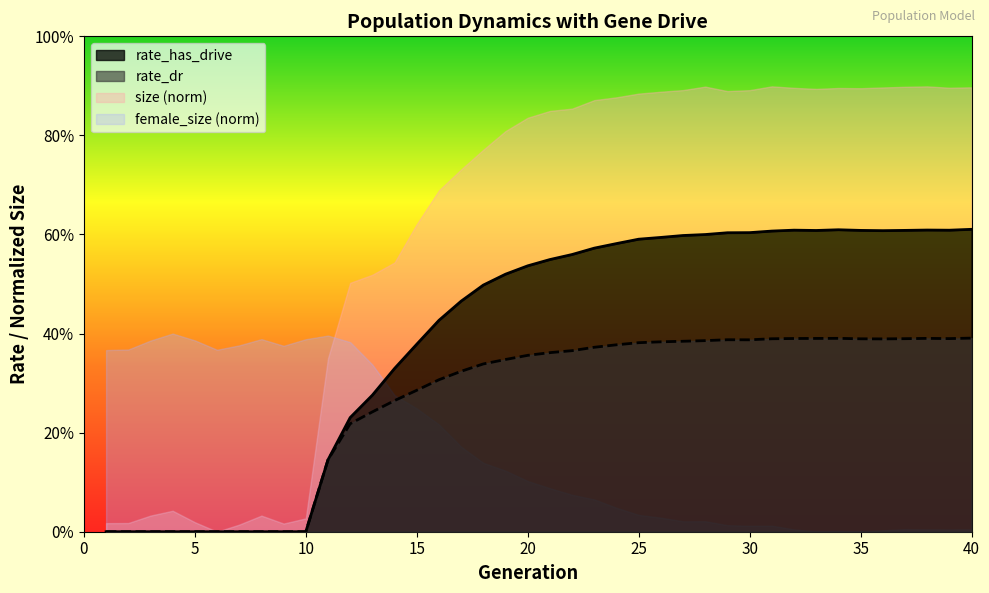

At which label does rate_has_drive reach its minimum?

1